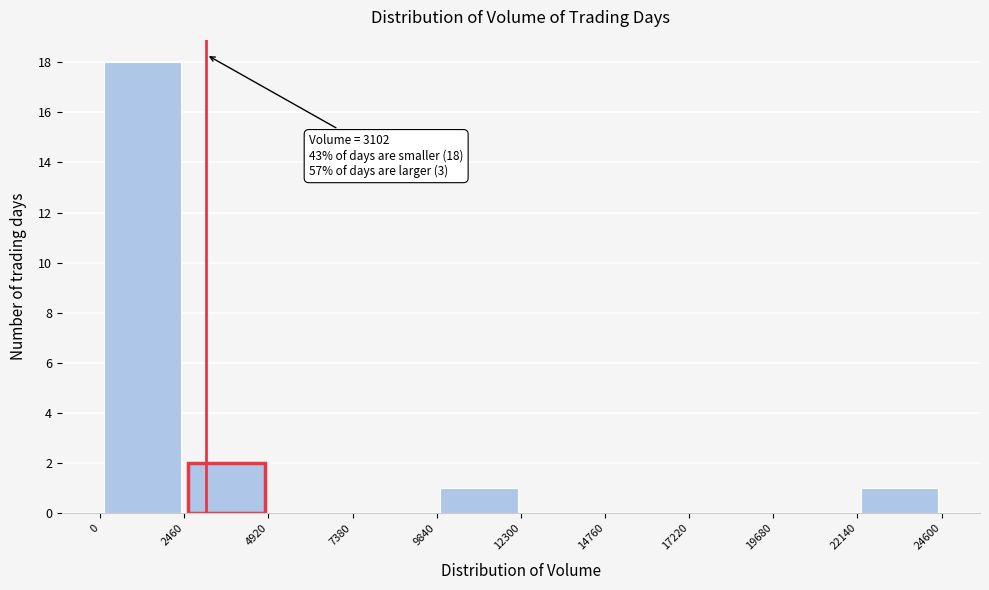

Over which range of the x-axis is the bar tallest?

0 to 2460